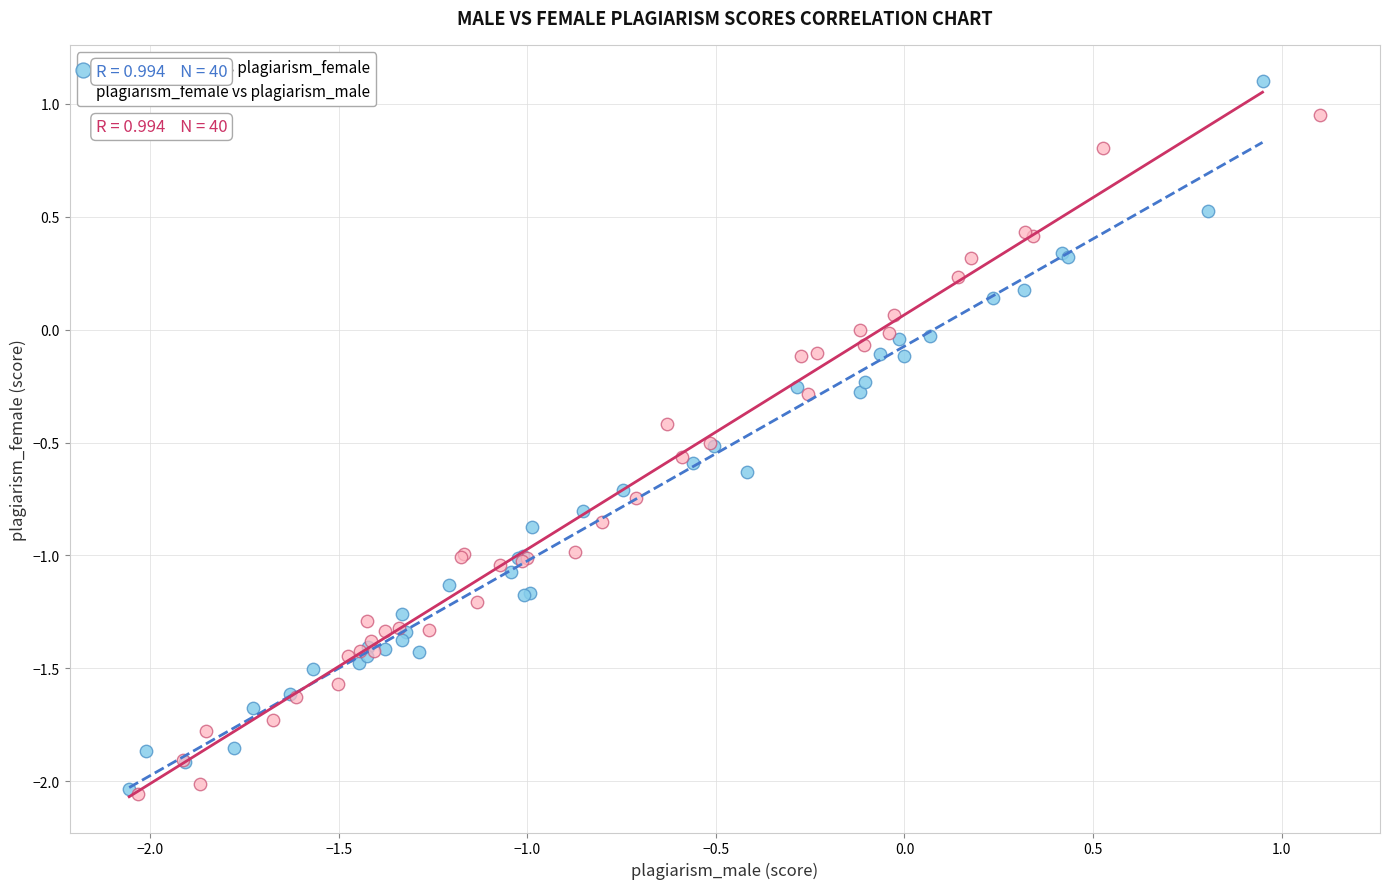

Which series contains the highest Y value?

plagiarism_male vs plagiarism_female